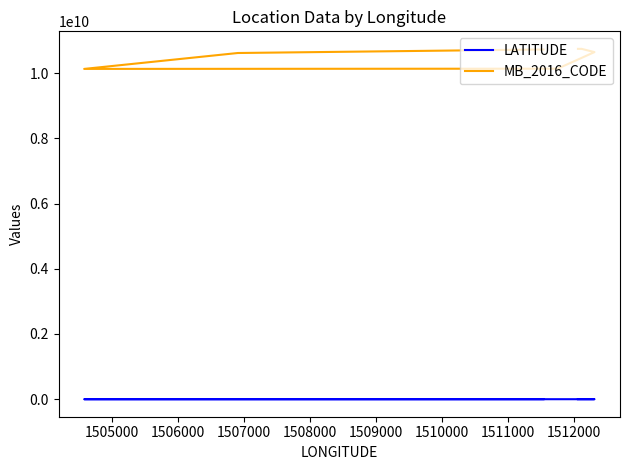

The value of MB_2016_CODE at 1507000 is 5793642448. True or false?

False